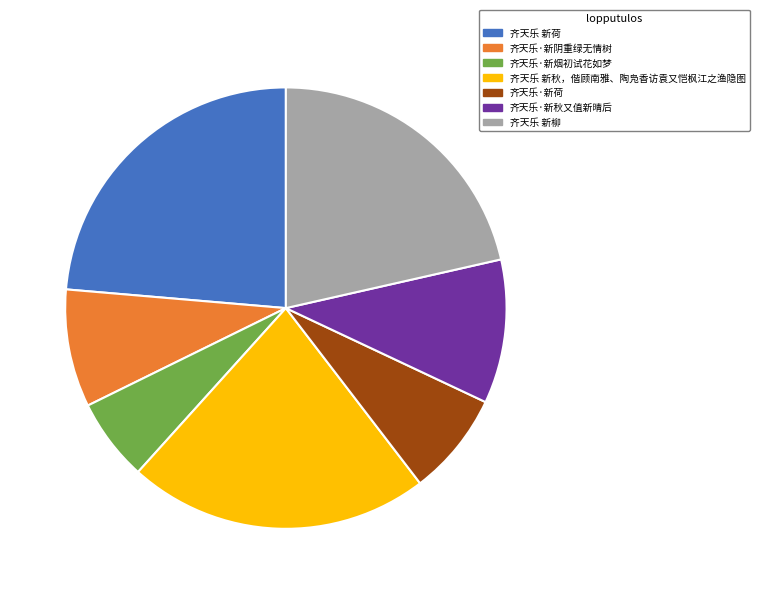

What is the smallest slice in the pie chart?

齐天乐·新烟初试花如梦